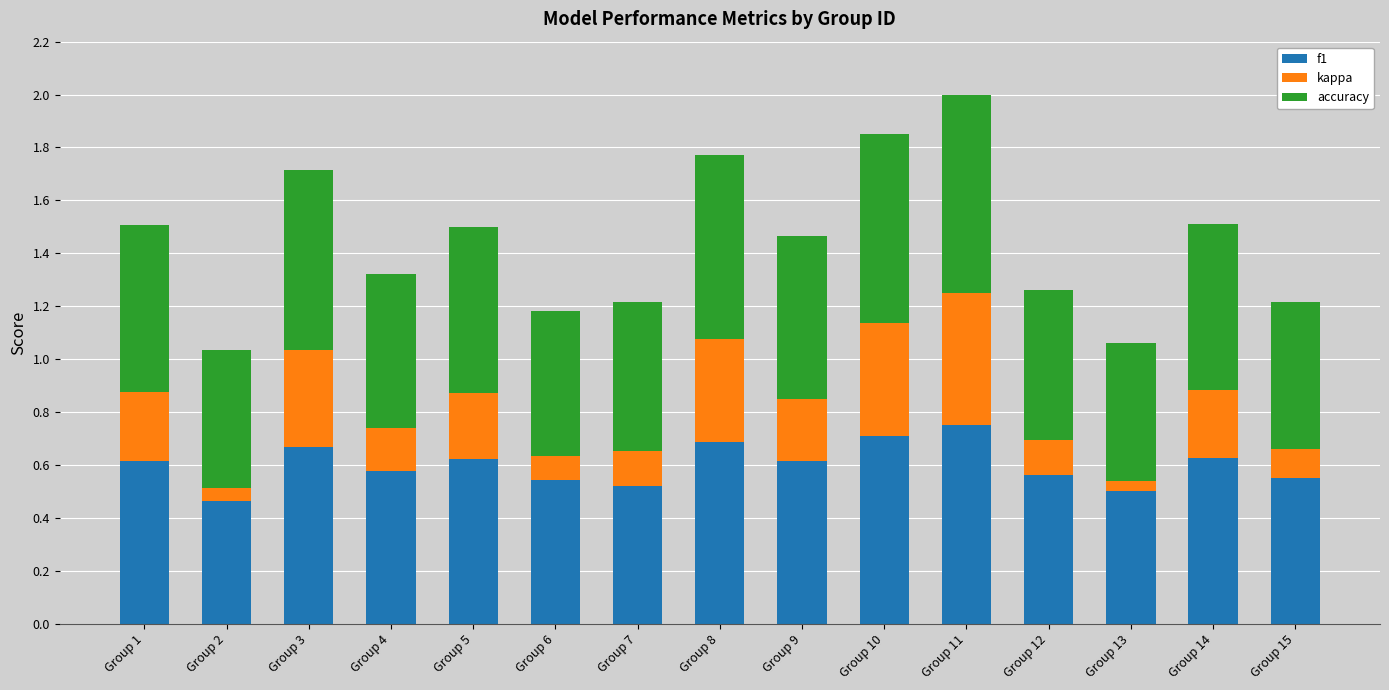

Are the bars grouped side by side (vs. stacked)?

No